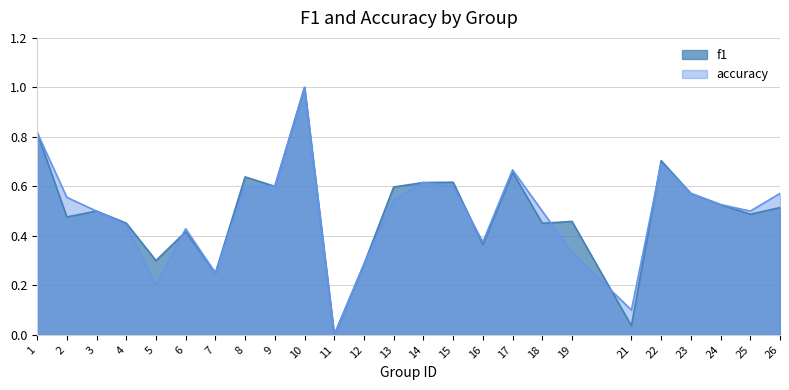

How many lines are shown in the chart?

2